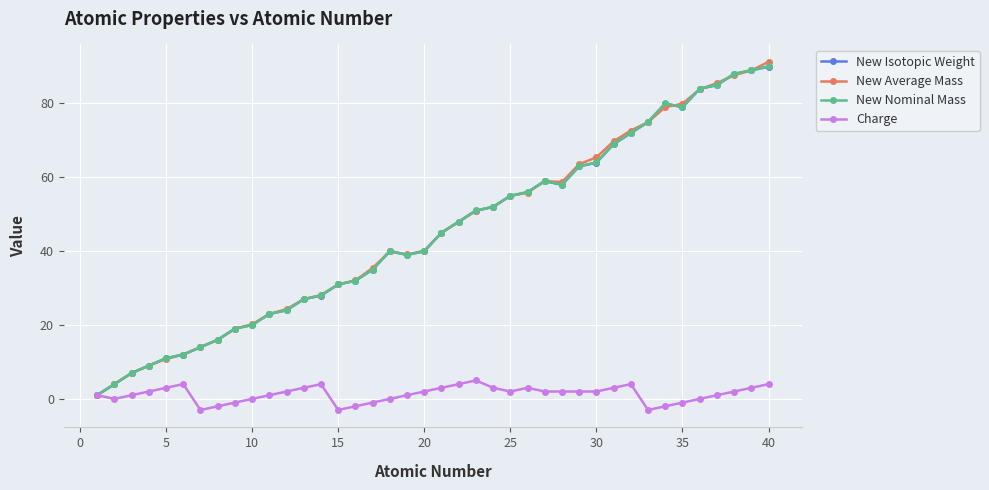

What is the value of the New Isotopic Weight point at the 35th from the left?

78.9